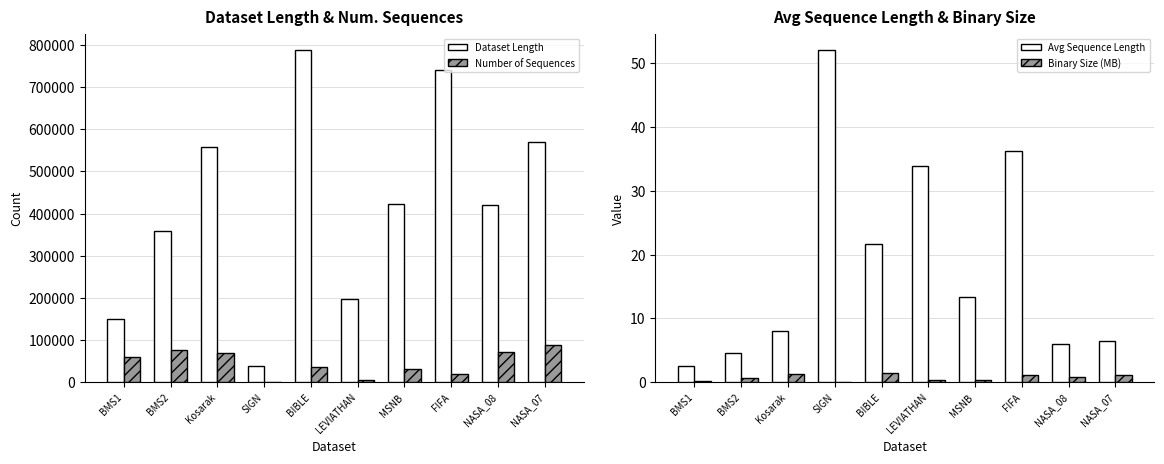

Rank the series at NASA_07 from lowest to highest value.

Binary Size (MB), Avg Sequence Length, Number of Sequences, Dataset Length